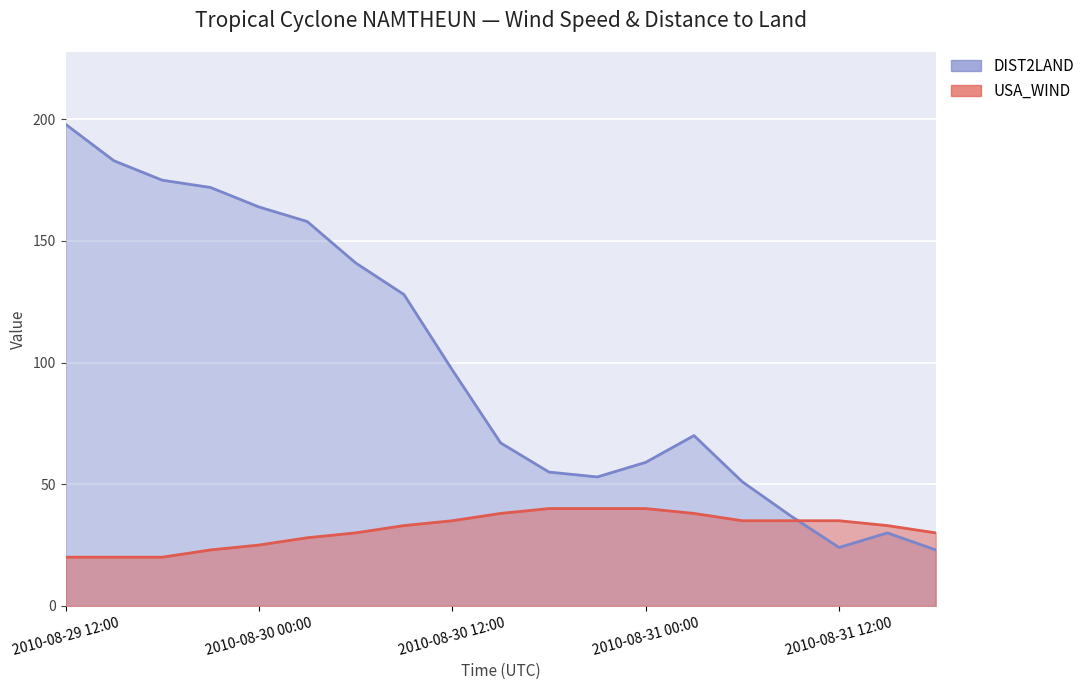

Read the USA_WIND value at 2010-08-31 00:00.

40